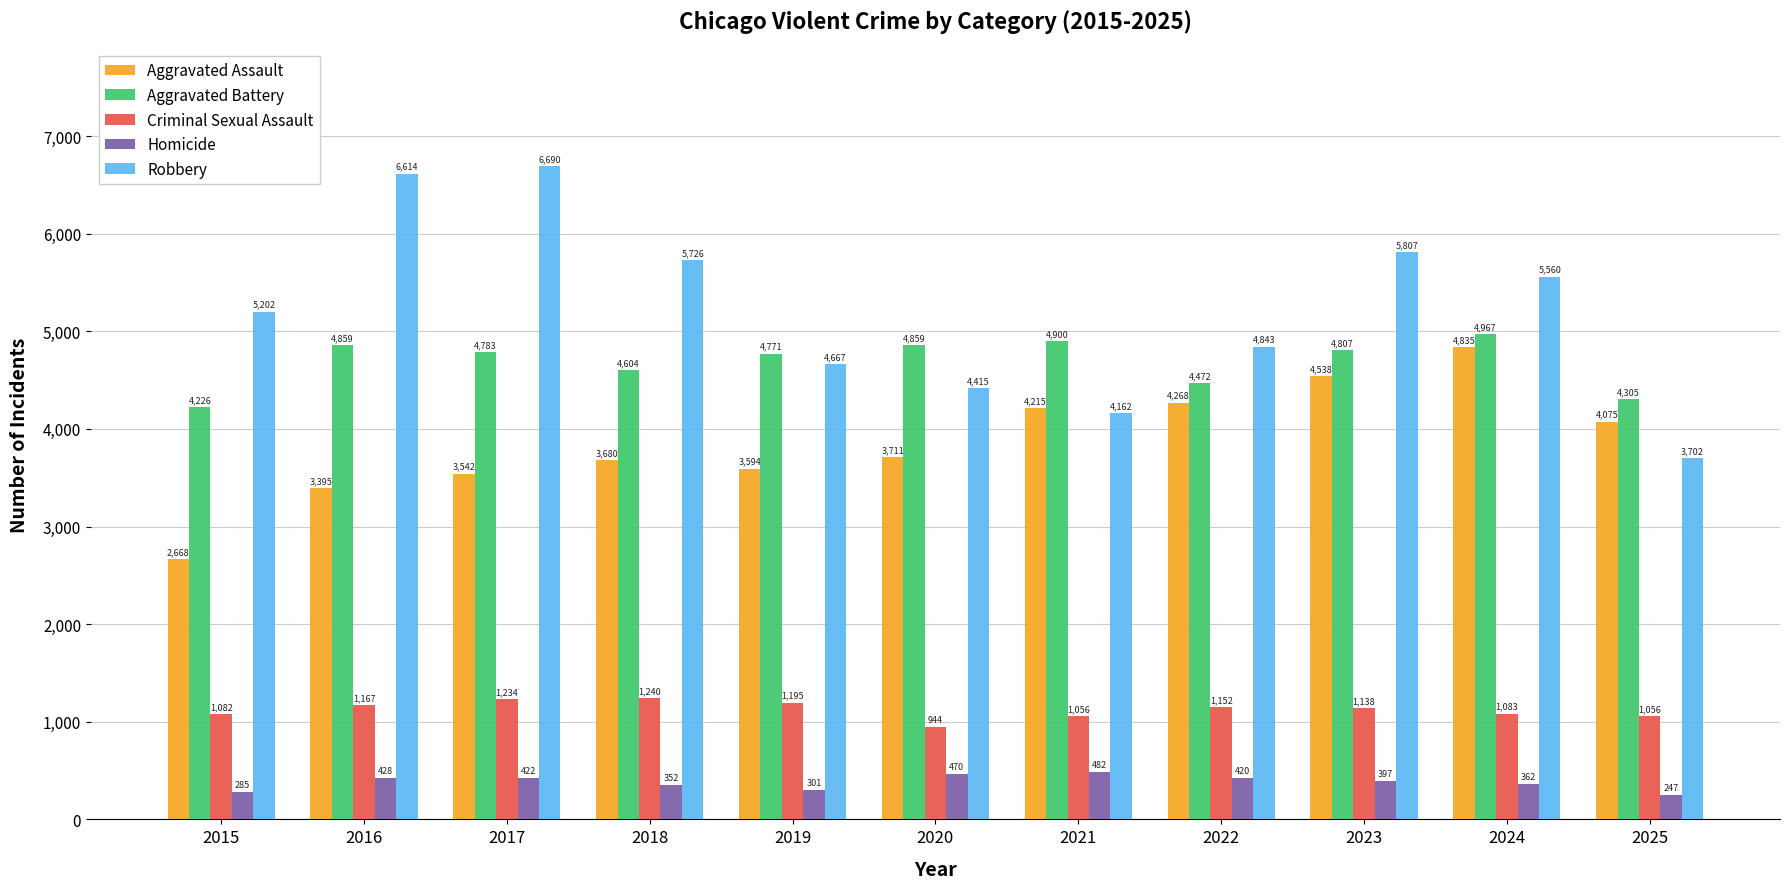

True or false: Homicide has a value of 285 at 2015.

True